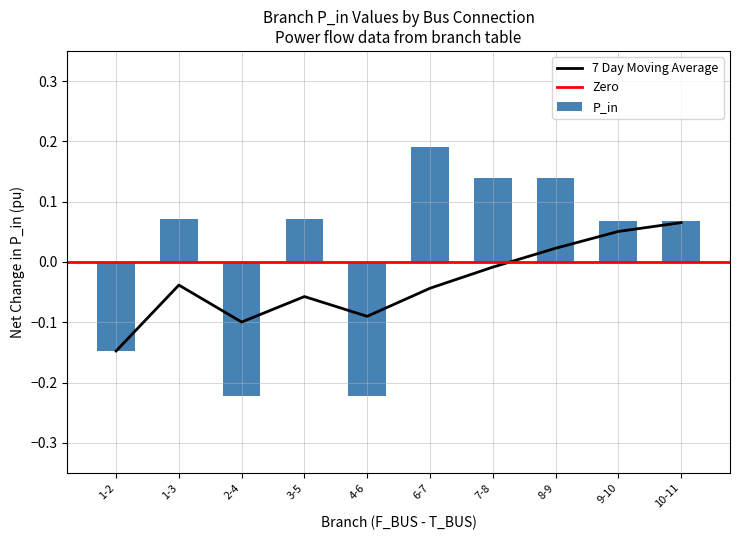

What is the approximate value of P_in at 2-4?

-0.2